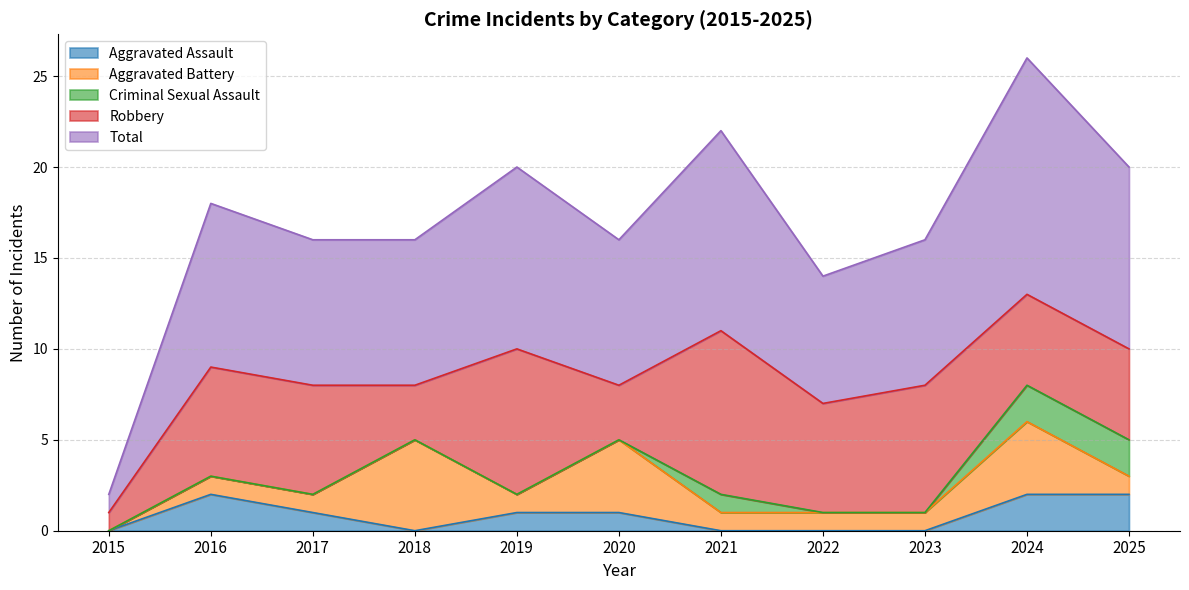

Which series has the largest total across all categories?

Total